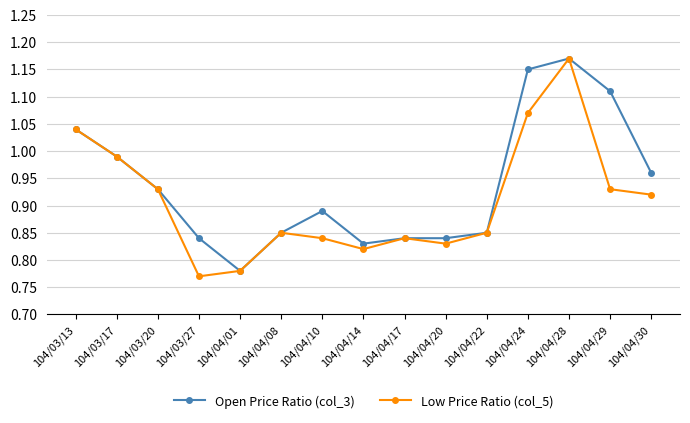

Between 104/03/13 and 104/04/14, which series saw the biggest shift?

Low Price Ratio (col_5)